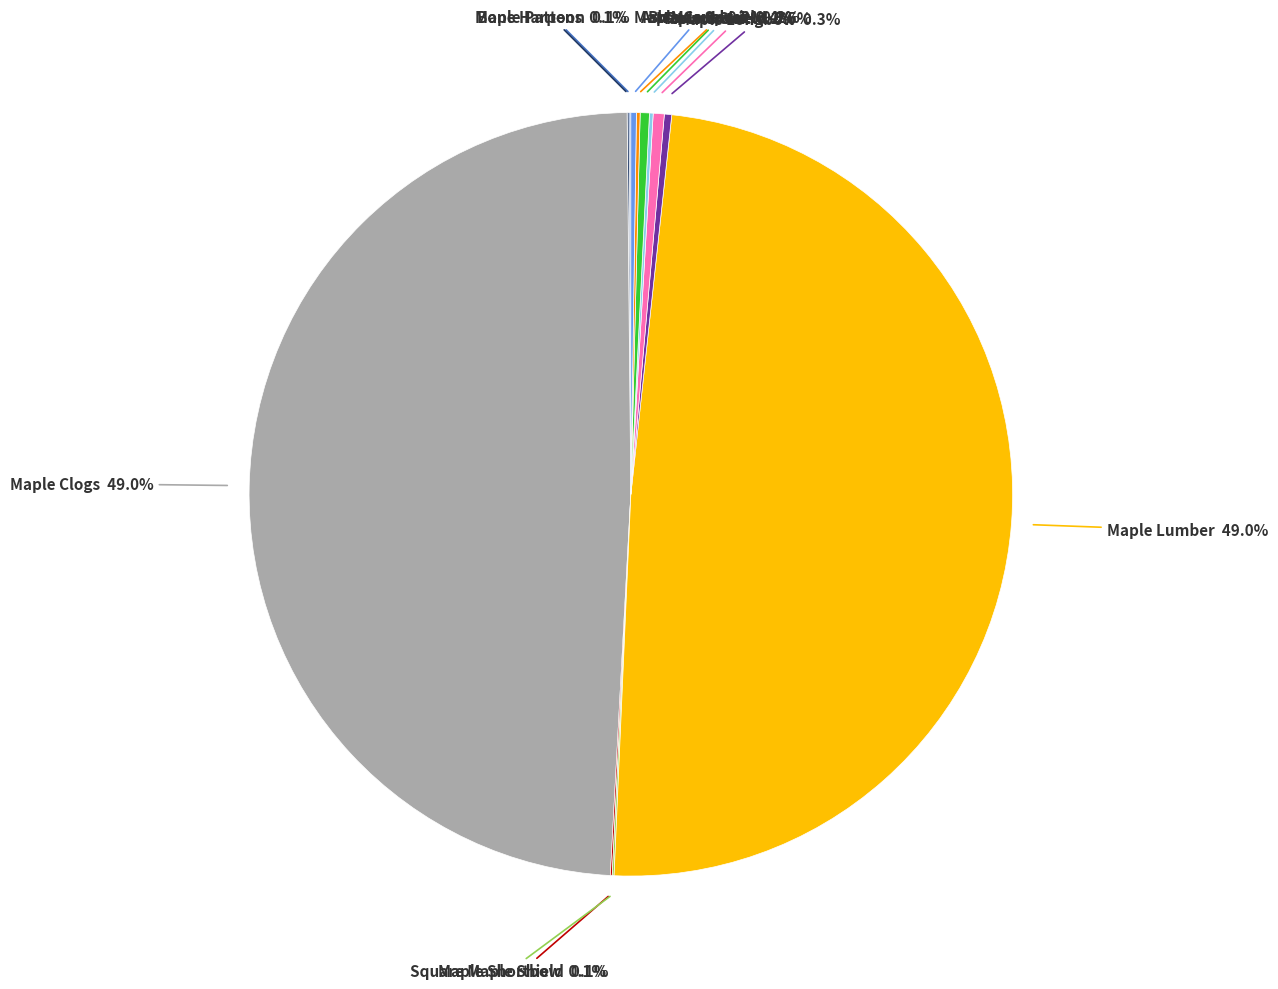

Is there a majority slice in this chart?

No